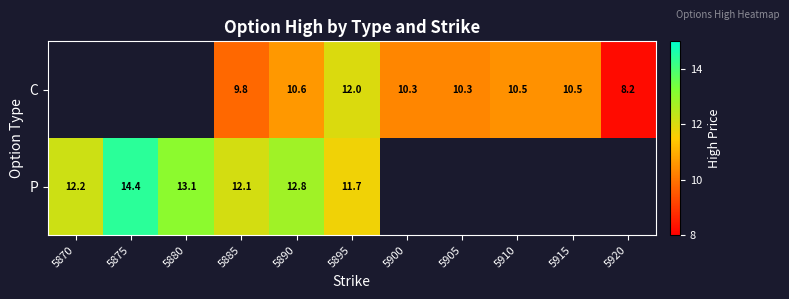

What is the smallest value displayed?

8.2